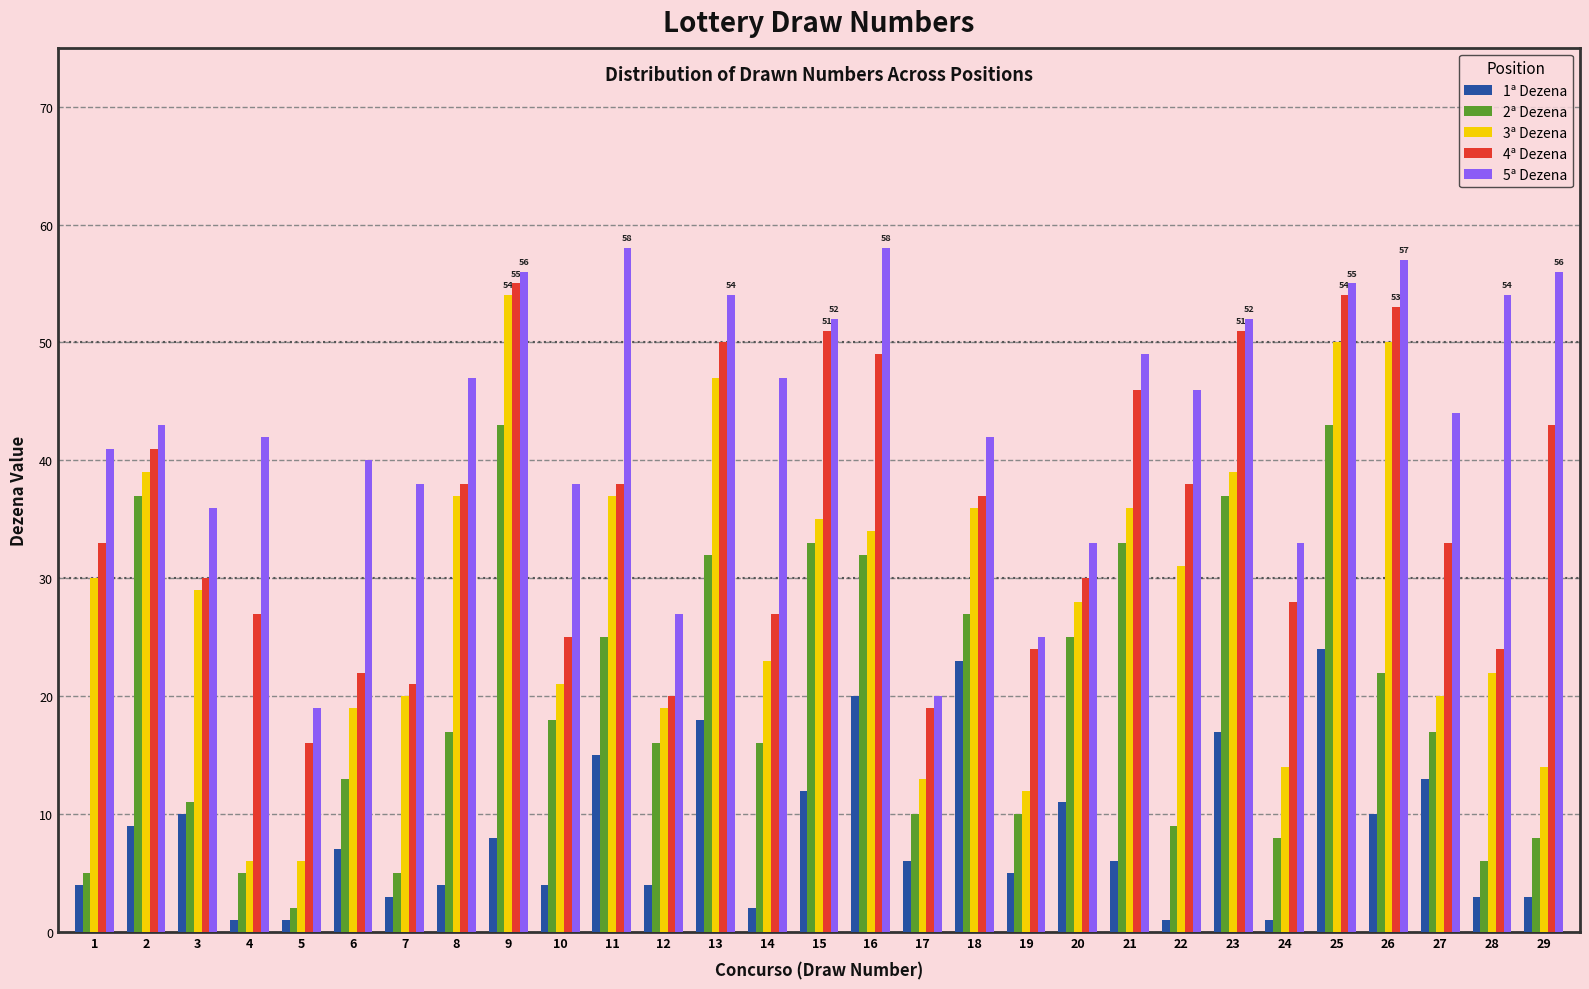

How many values in the 3ª Dezena series are below 29?

14